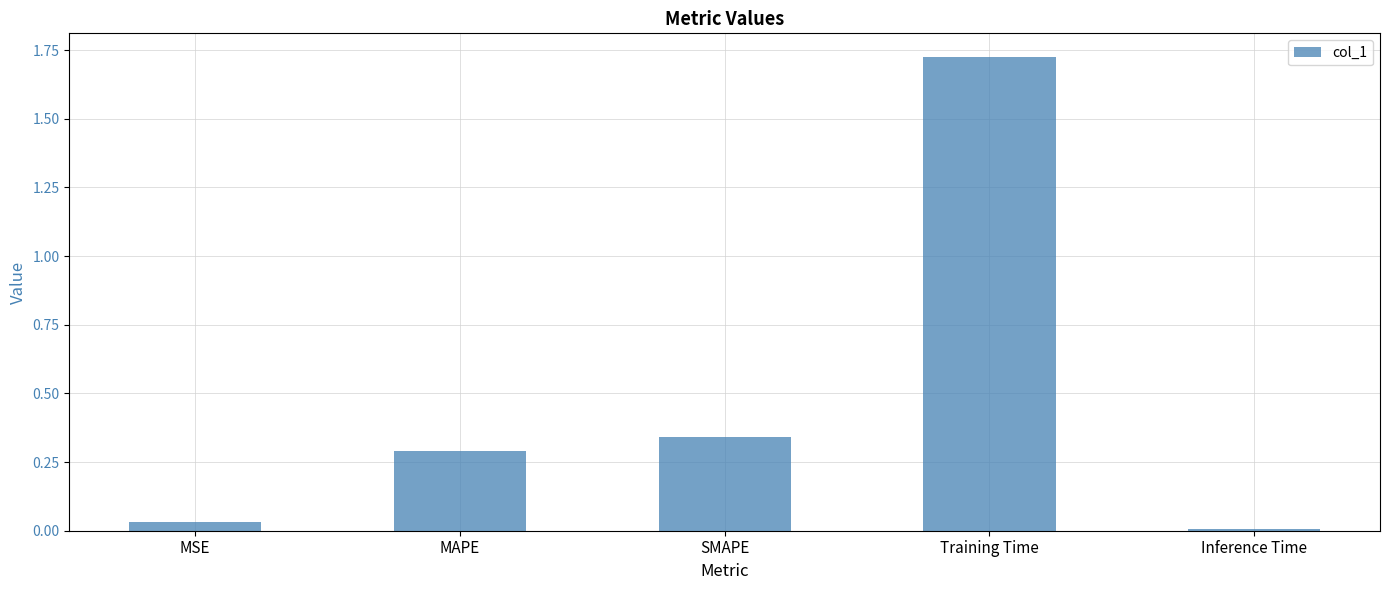

True or false: the data shows 0.3 at SMAPE.

True